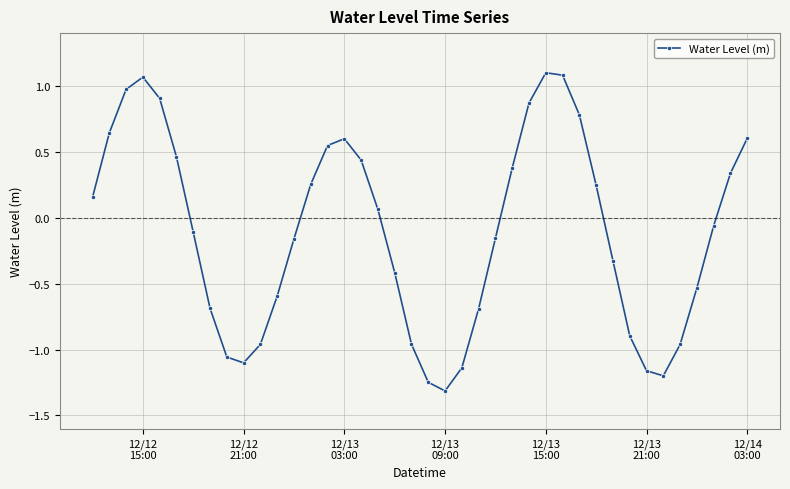

How many points are lower than both their immediate neighbors (excluding endpoints)?

3